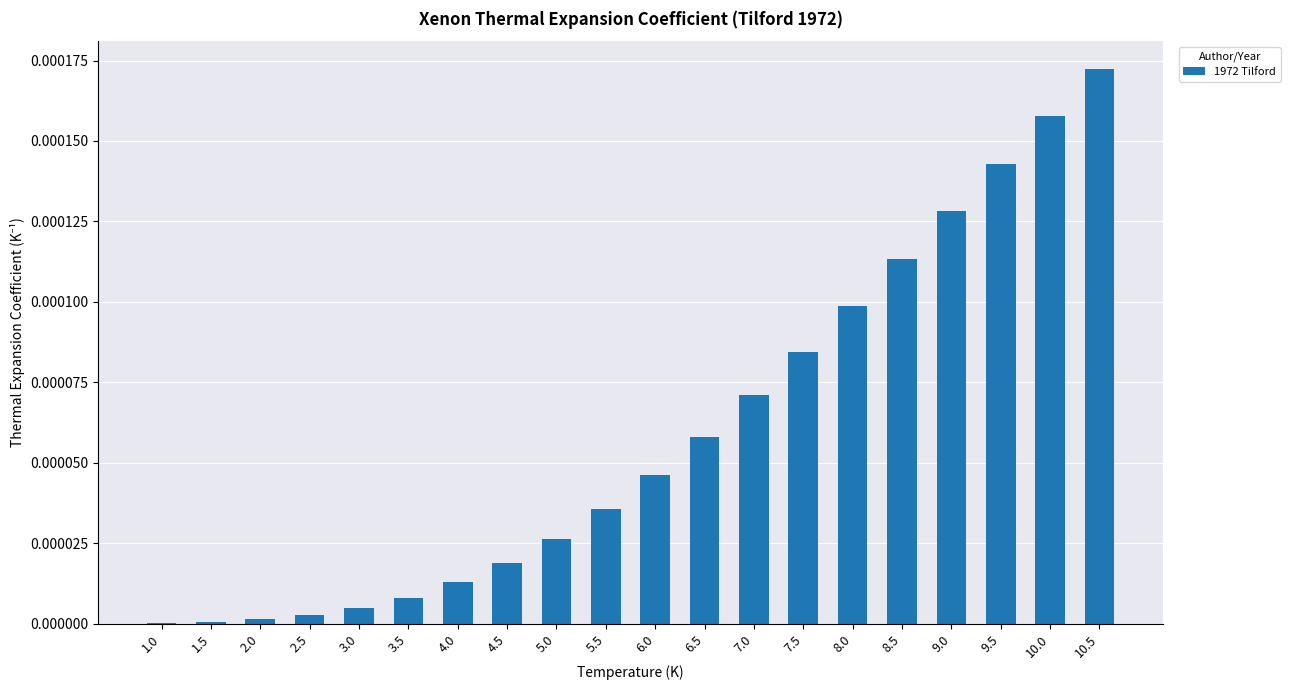

Which has a higher value, 7.5 or 6.0?

7.5